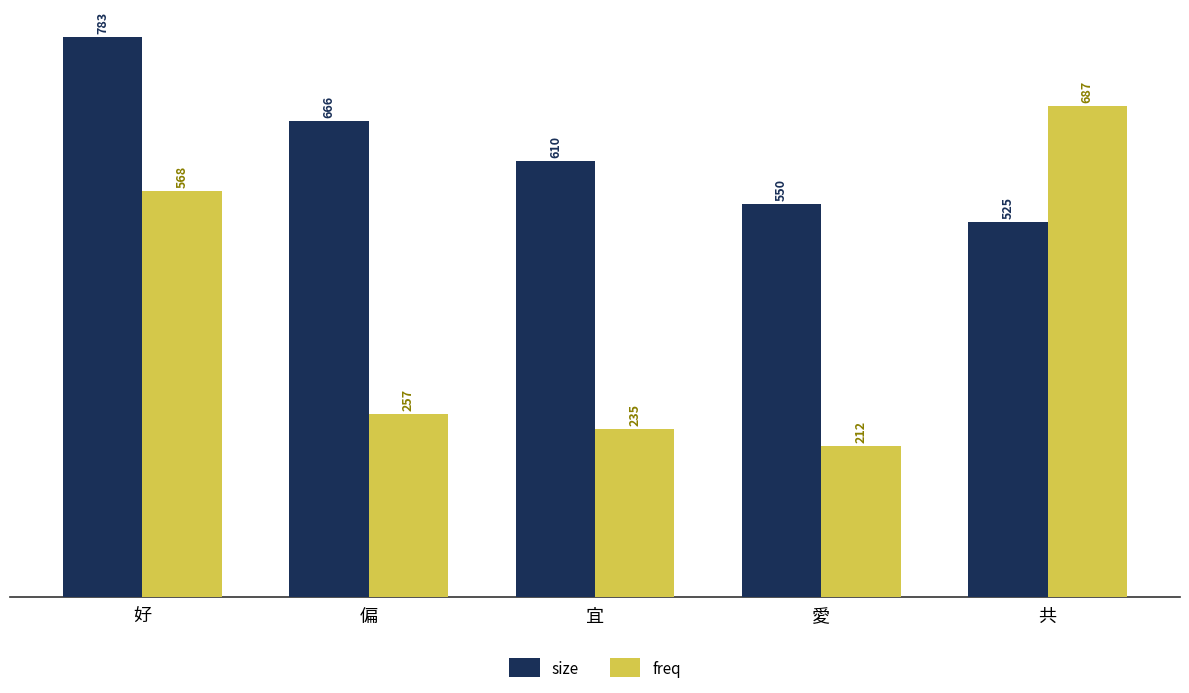

Rank the series at 偏 from highest to lowest value.

size, freq